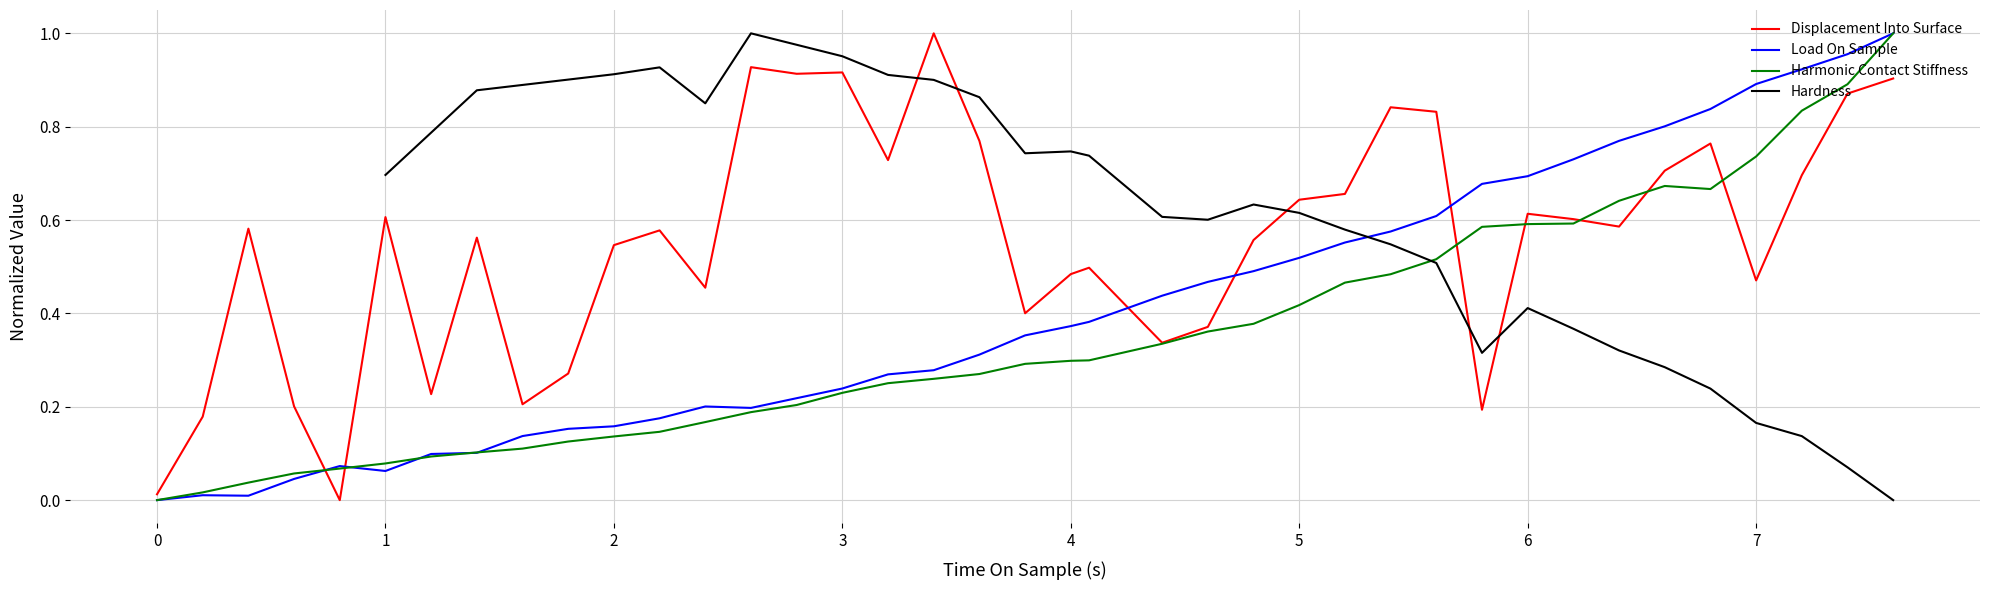

True or false: Displacement Into Surface and Load On Sample intersect in this chart.

True